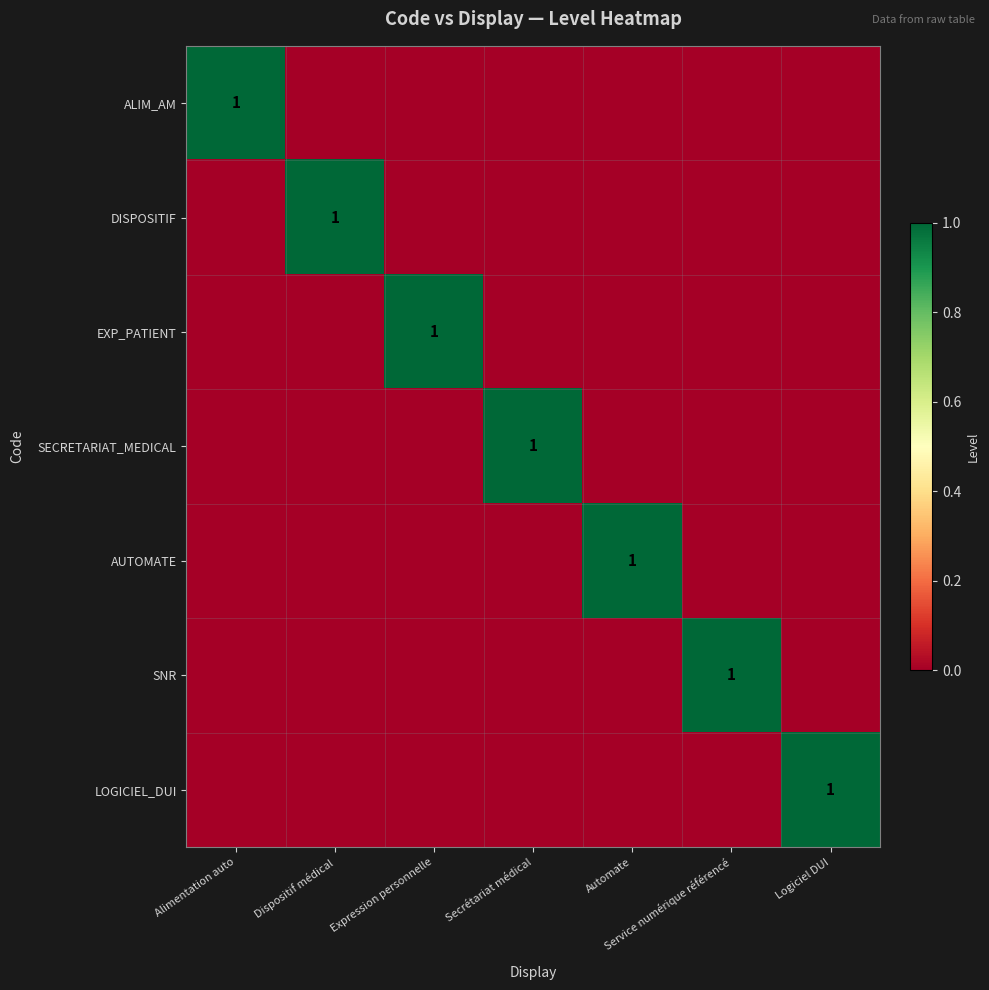

At which label does AUTOMATE reach its minimum?

Alimentation auto